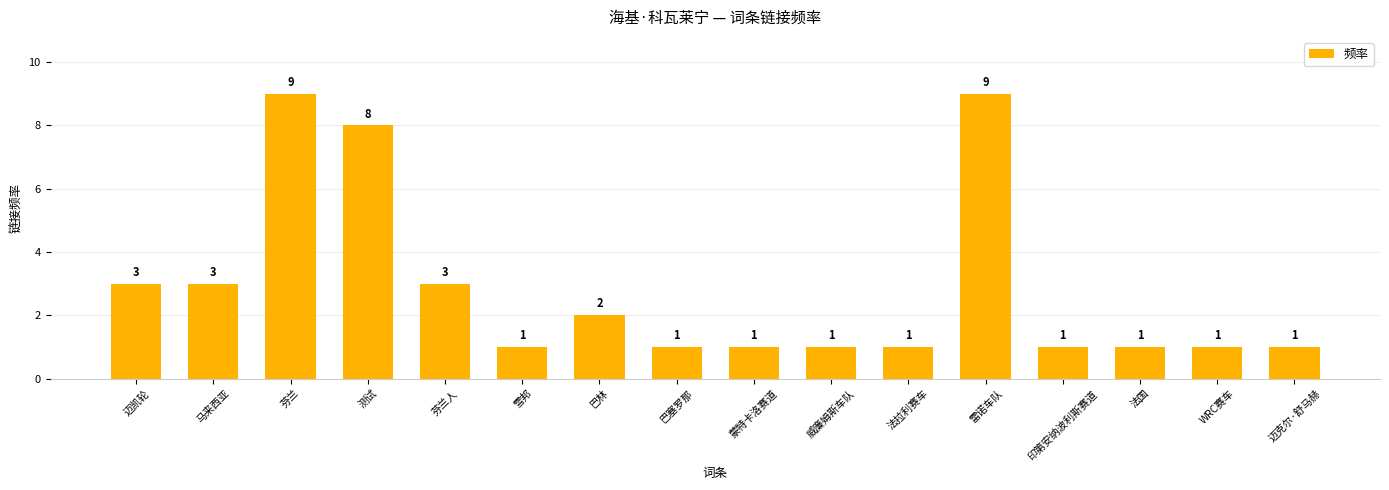

How many values are between 1 and 3?

13